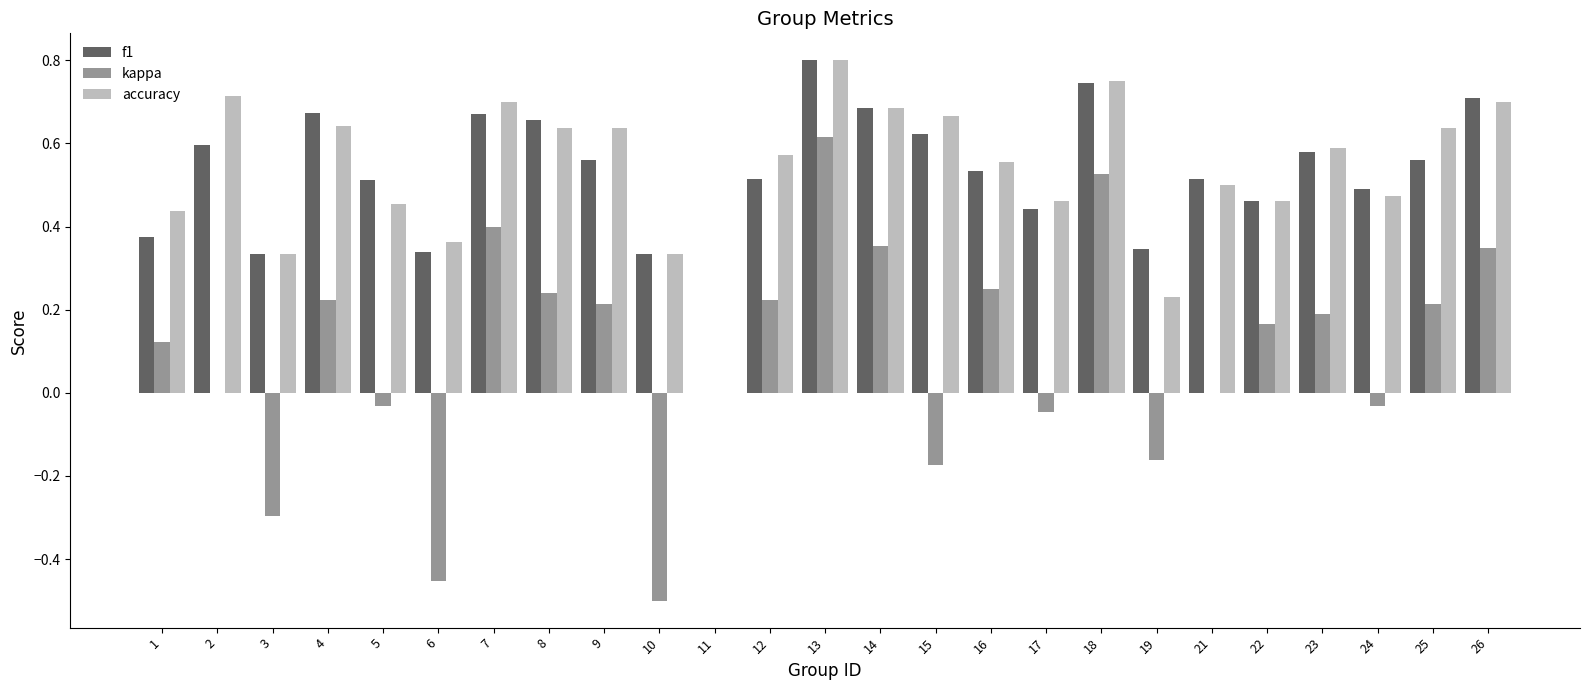

How many accuracy values are between 0 and 1?

25